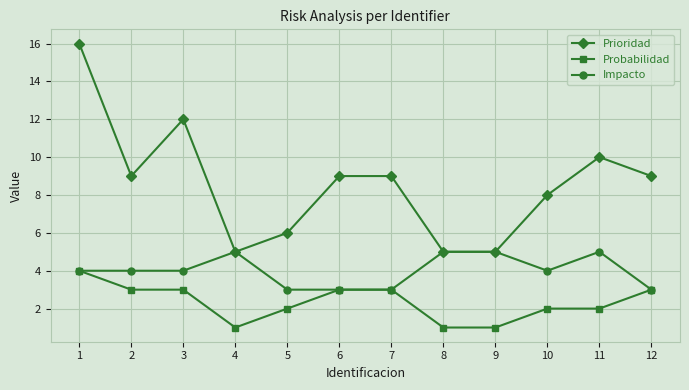

Reading left to right, extract all data points from this chart.

Prioridad: 16	9	12	5	6	9	9	5	5	8	10	9
Probabilidad: 4	3	3	1	2	3	3	1	1	2	2	3
Impacto: 4	4	4	5	3	3	3	5	5	4	5	3